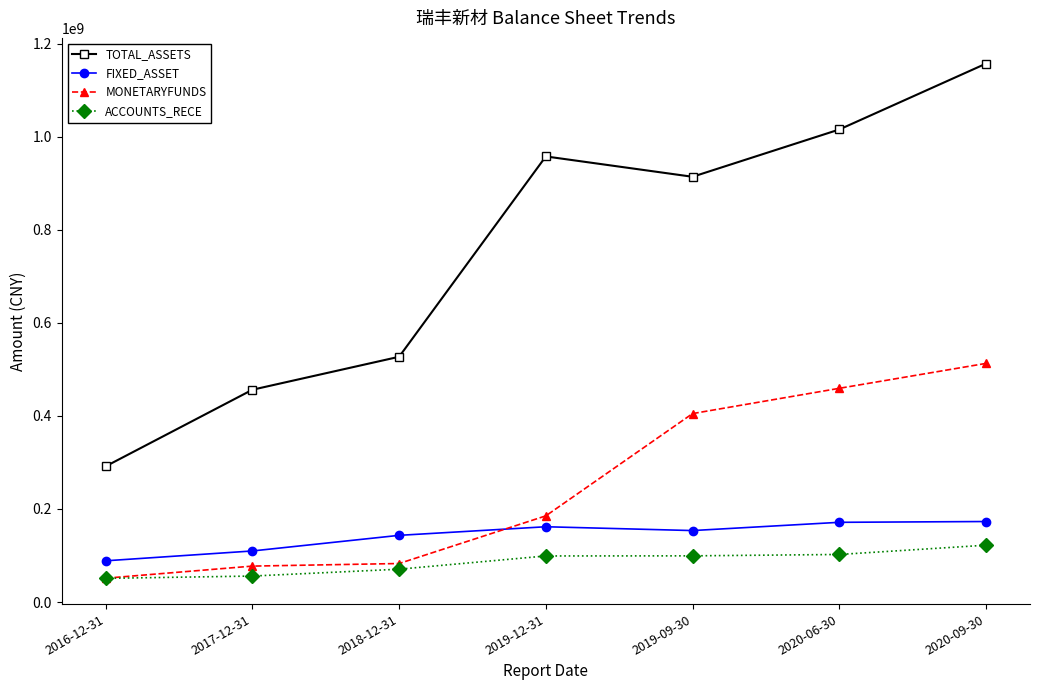

Between 2019-12-31 and 2020-09-30, which series saw the biggest shift?

MONETARYFUNDS